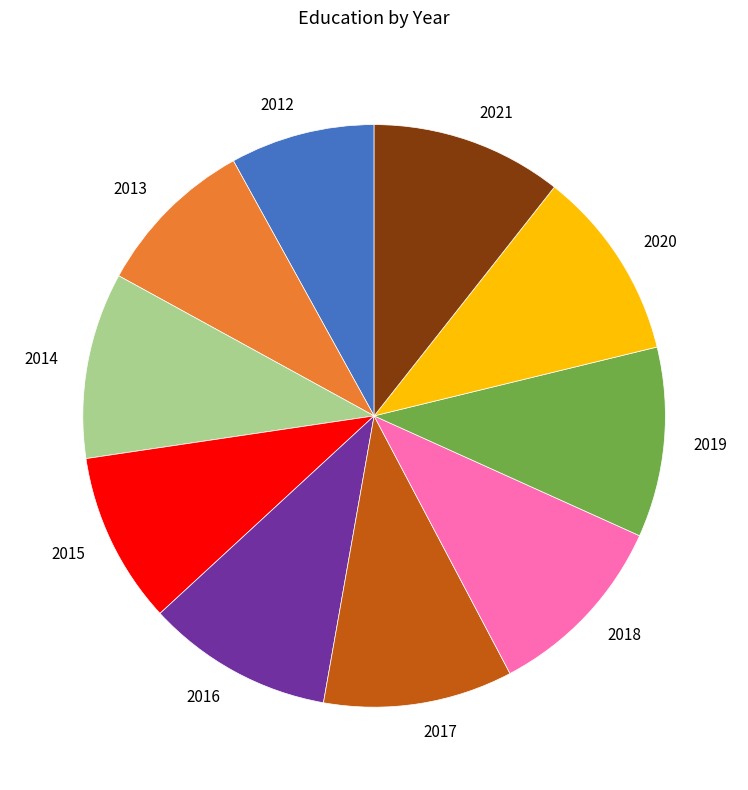

What is the ratio of the value at 2015 to the value at 2013?

1.1